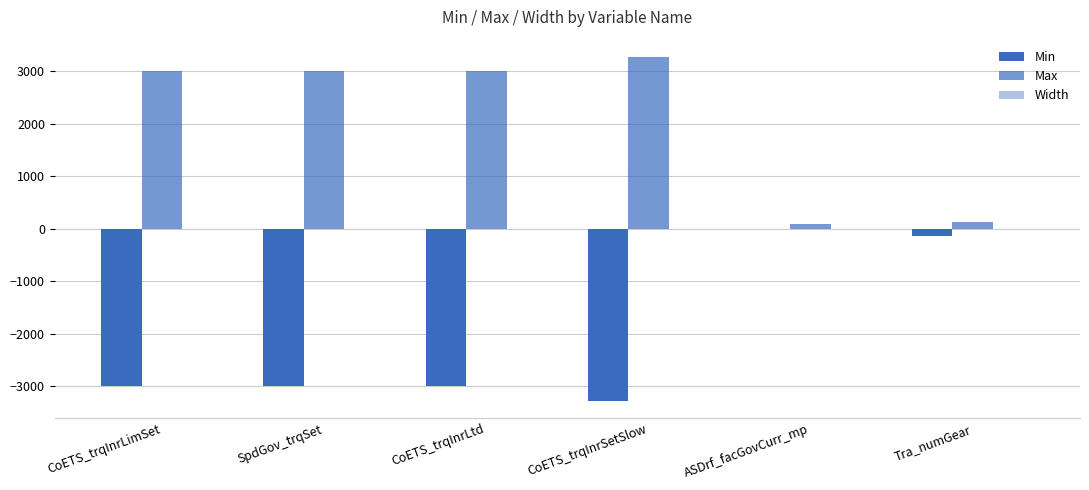

Count the number of categories in the chart.

6